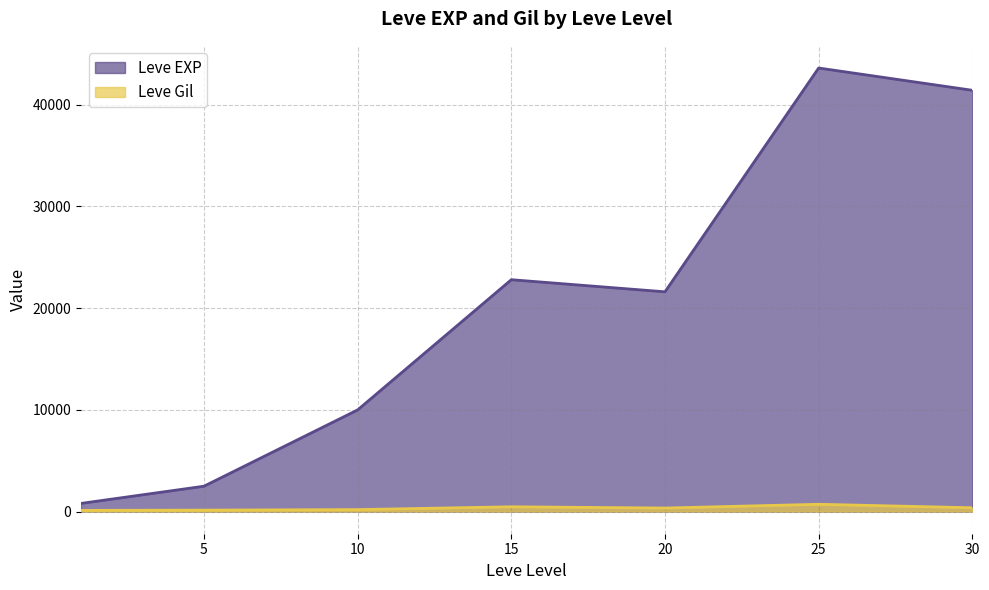

List the series in order of their overall mean, lowest first.

Leve Gil, Leve EXP